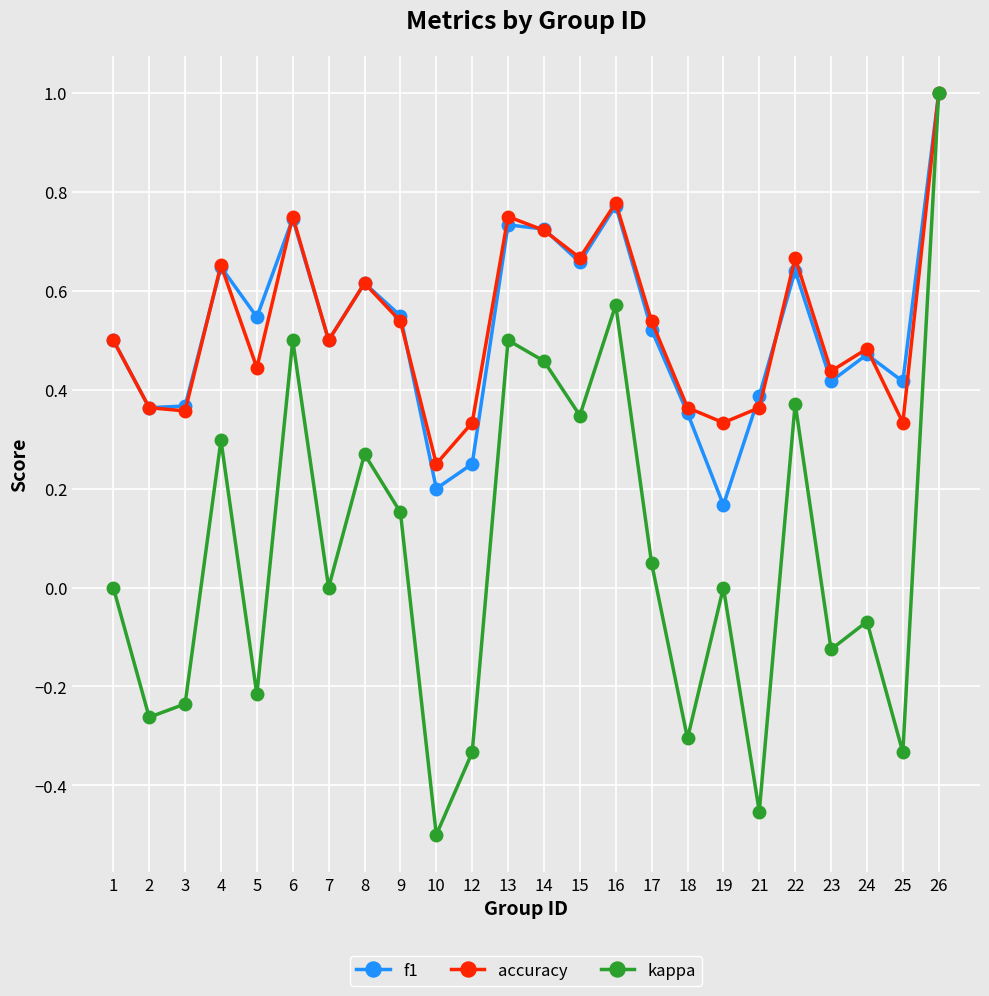

True or false: kappa has more than 0 interior local peaks.

True